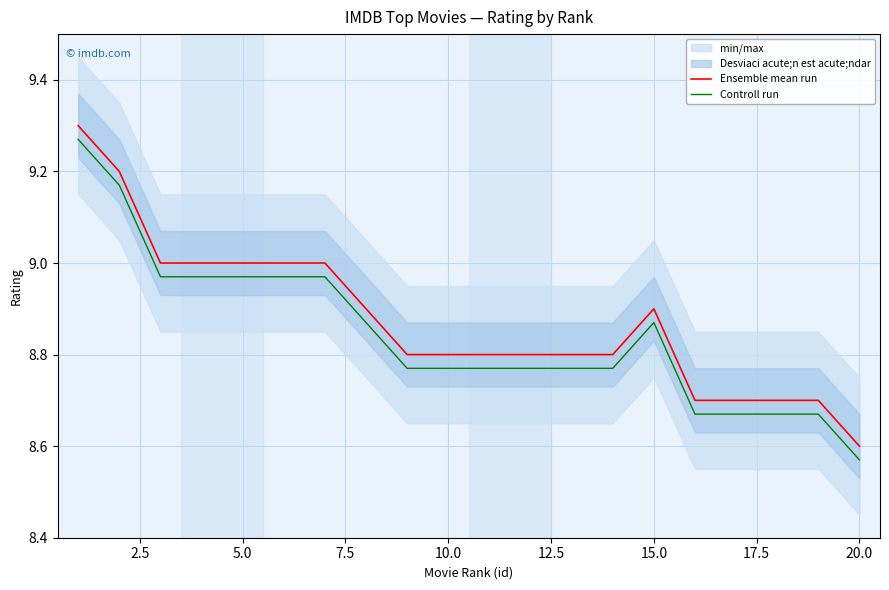

At which label does Controll run reach its minimum?

20.0